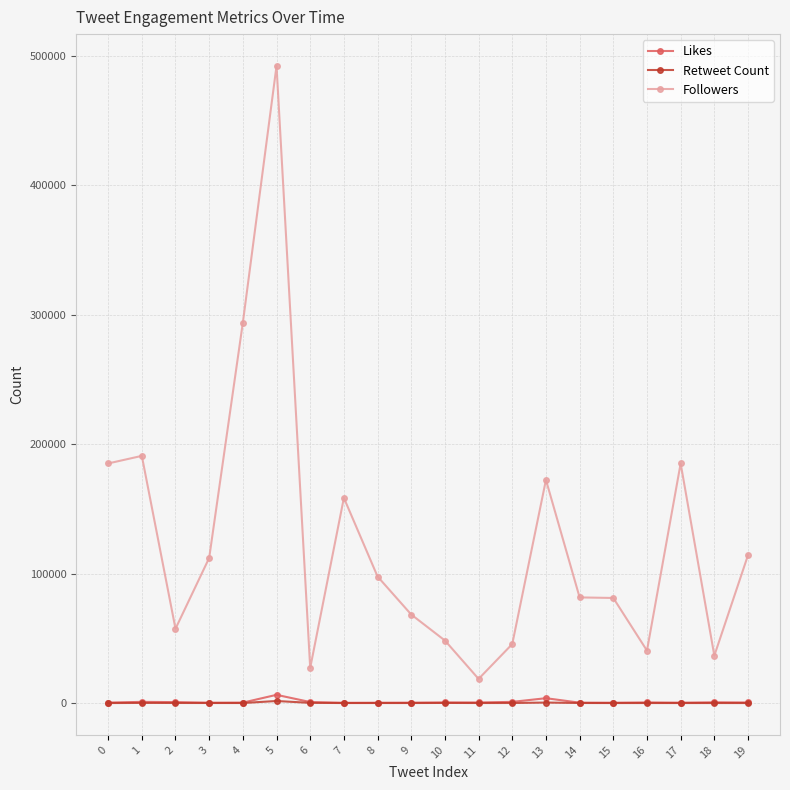

Does the chart have visible grid lines?

Yes